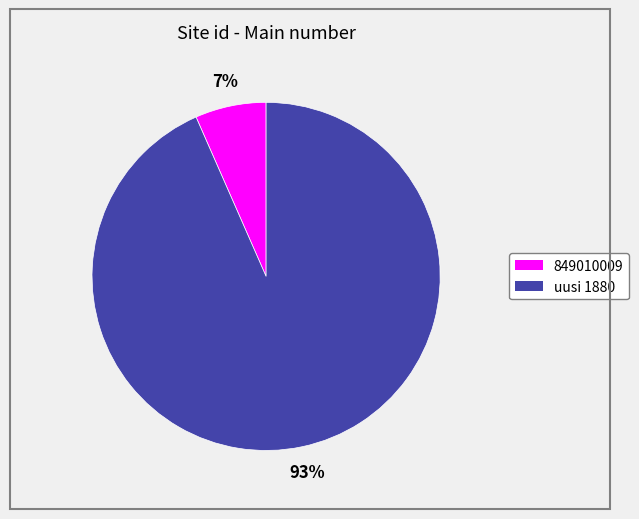

Is there any slice that represents more than half of the pie?

Yes